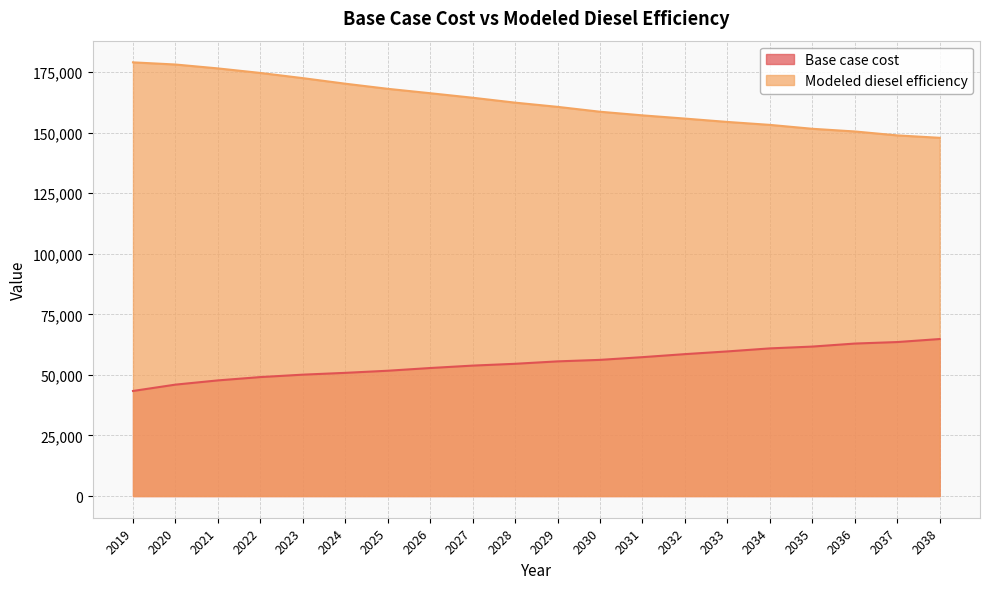

True or false: Modeled diesel efficiency has a value of 155816.7 at 2032.

True